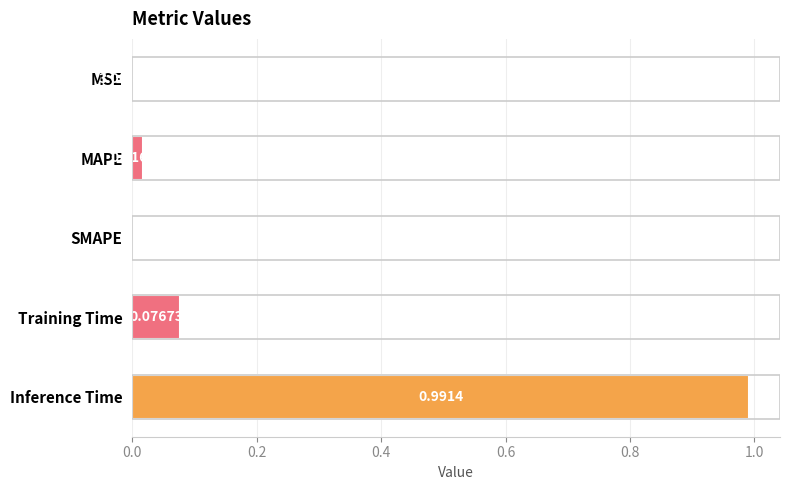

Between MAPE and SMAPE, which is larger?

MAPE